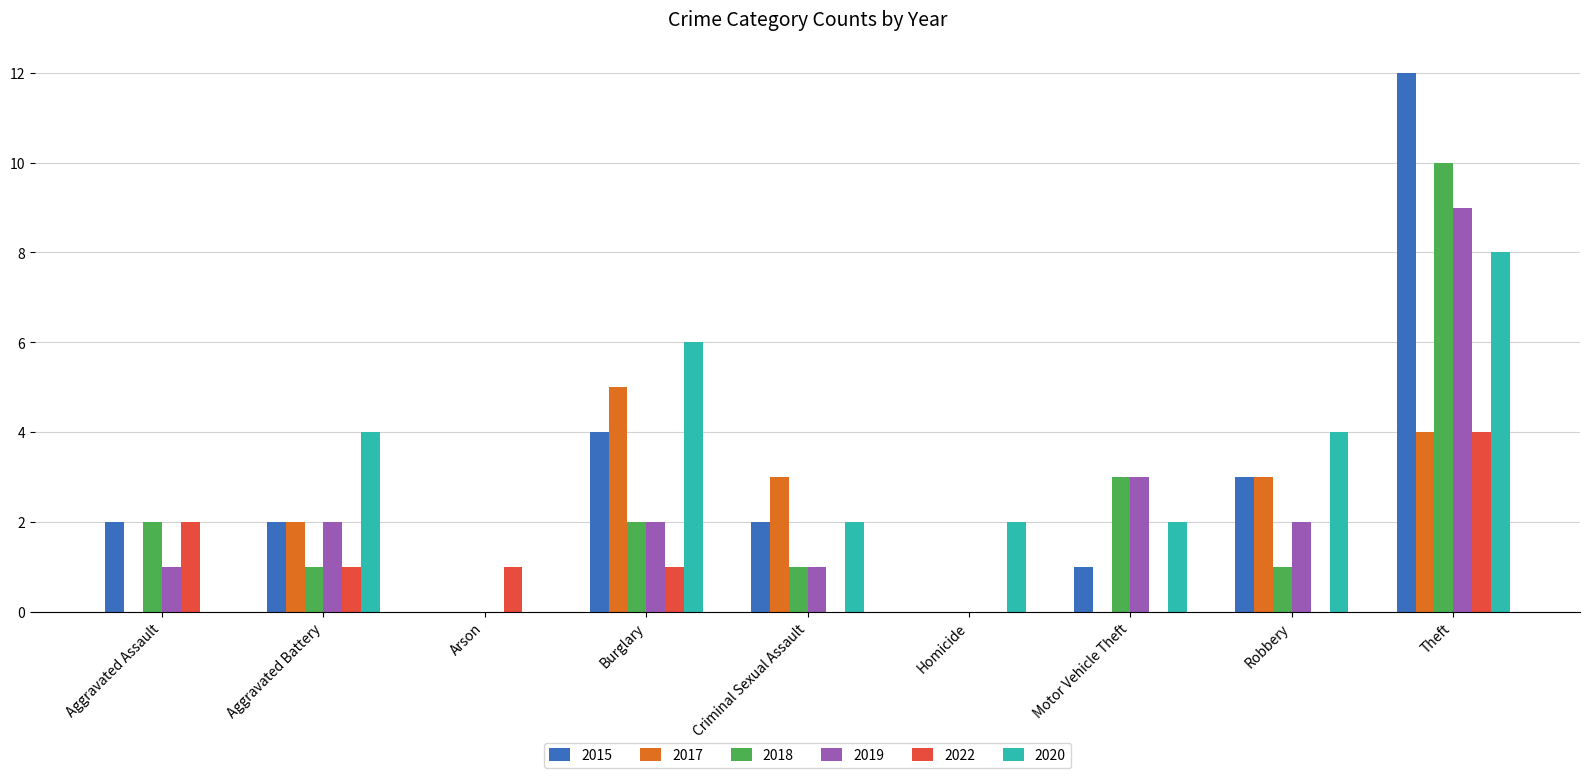

What is the highest value of the 2018 series?

10